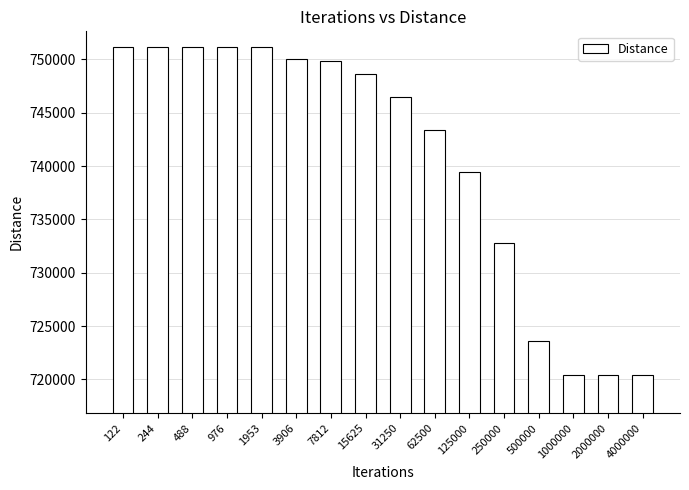

Count the number of values greater than 748602.

8